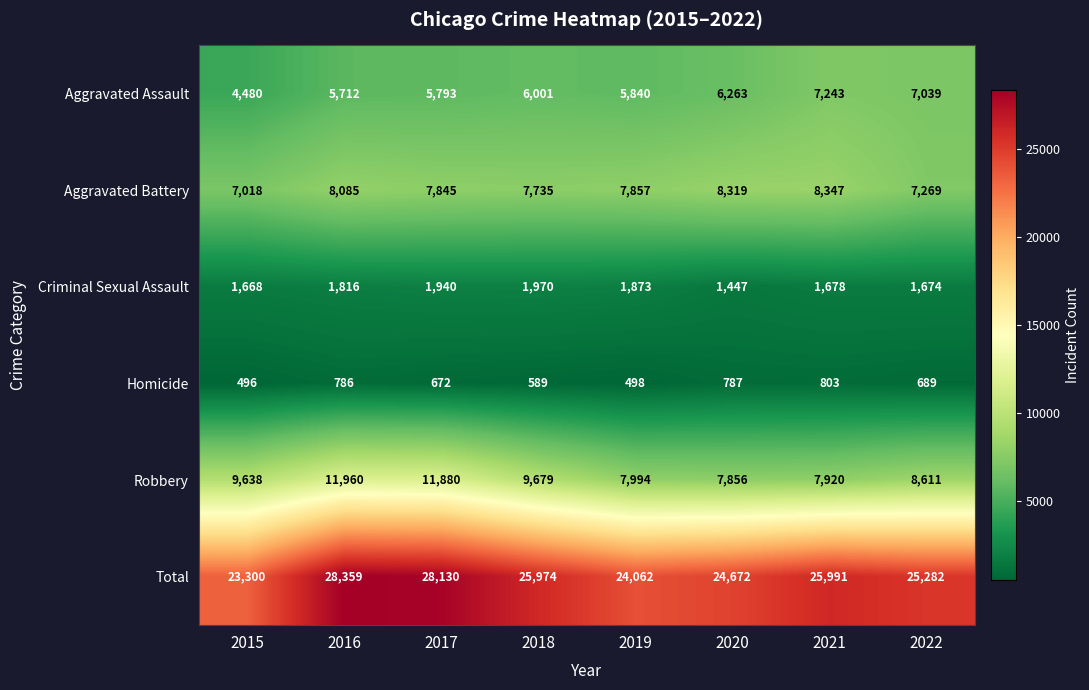

Which series has the largest range (max minus min)?

Total